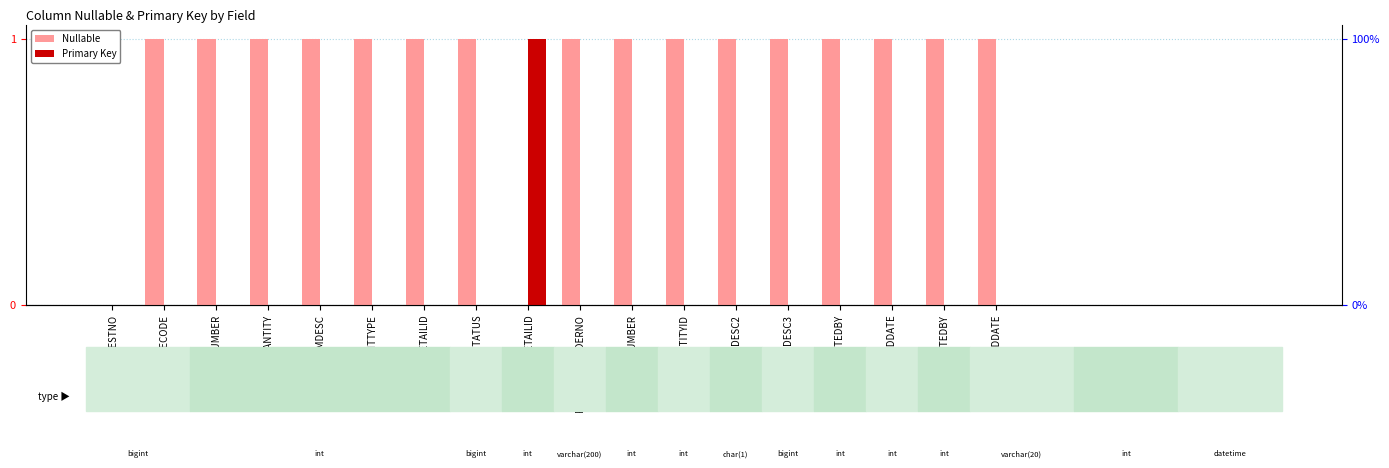

Is the value of Nullable at RECEIVINGNUMBER greater than the value of Primary Key at REQUESTNO?

Yes